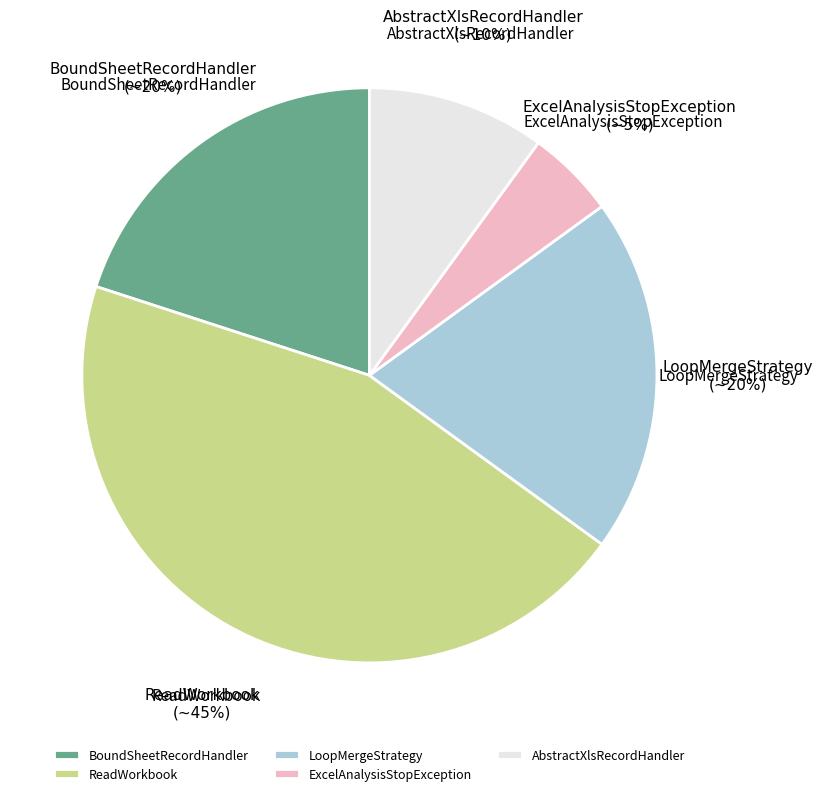

Do BoundSheetRecordHandler and LoopMergeStrategy together represent more than half of the pie?

No